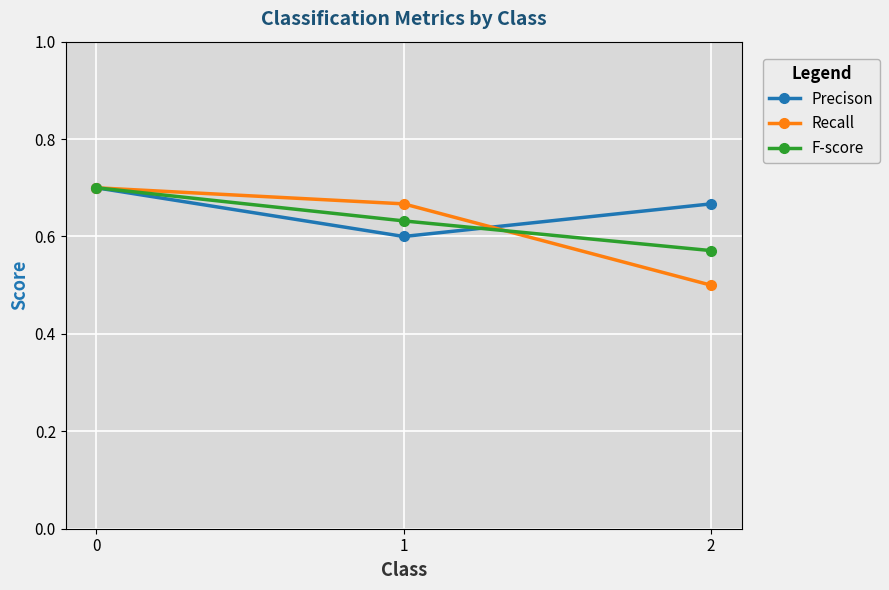

Rank the categories by F-score value from highest to lowest.

0, 1, 2